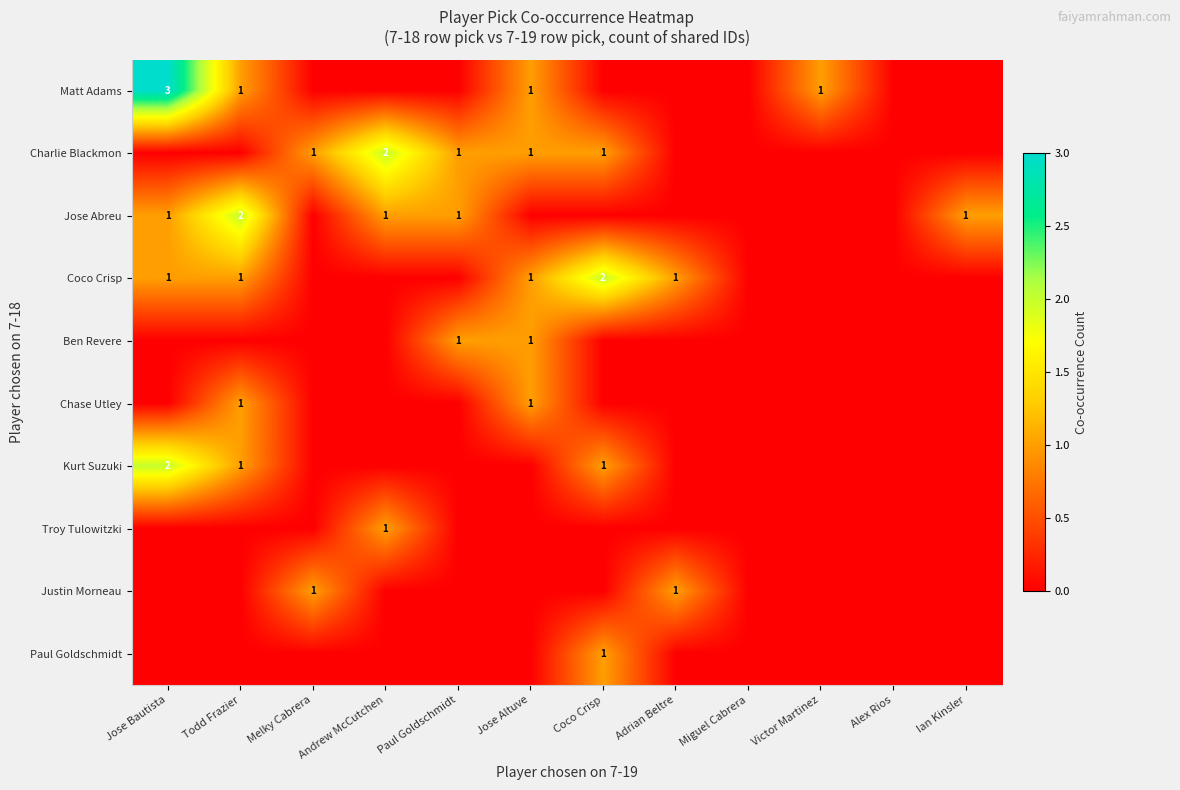

True or false: Justin Morneau has a value of 1 at Adrian Beltre.

True